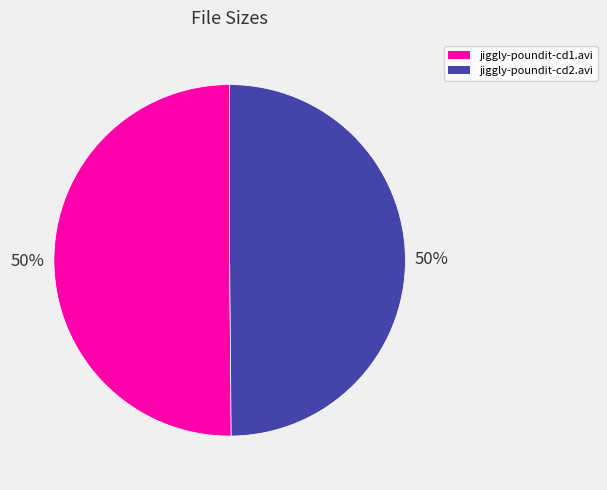

What percentage is the jiggly-poundit-cd1.avi slice, to the nearest percent?

50%